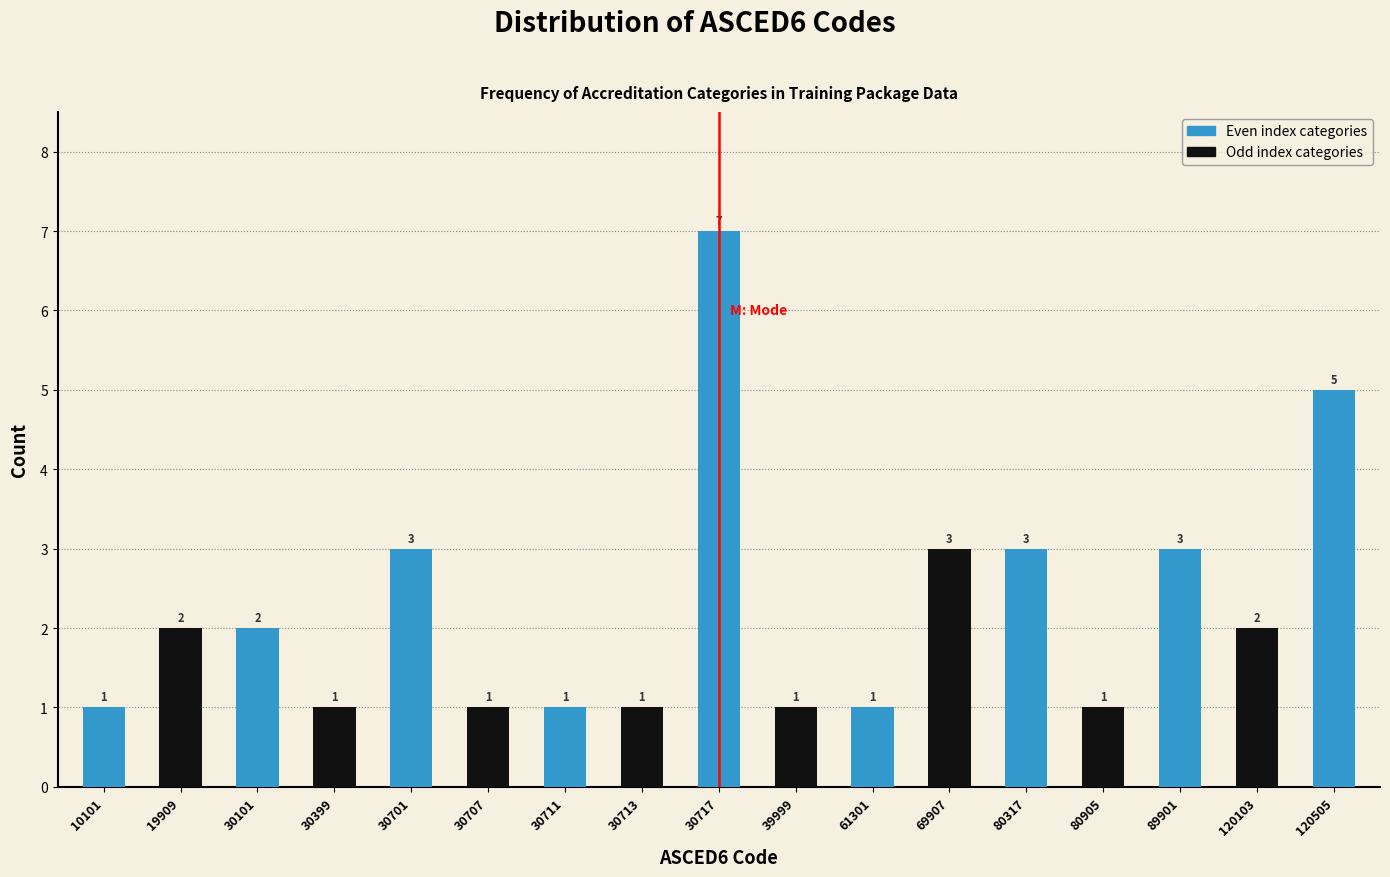

Reading left to right, transcribe all the data shown in this chart.

1	2	2	1	3	1	1	1	7	1	1	3	3	1	3	2	5